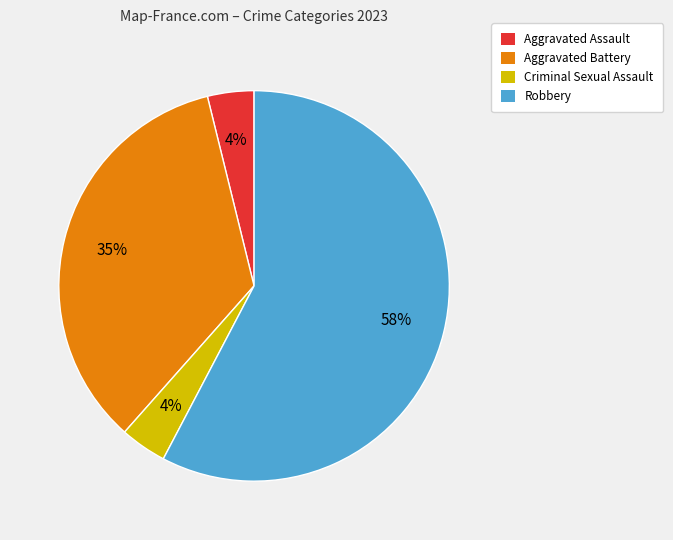

Which has a higher value, Aggravated Battery or Aggravated Assault?

Aggravated Battery